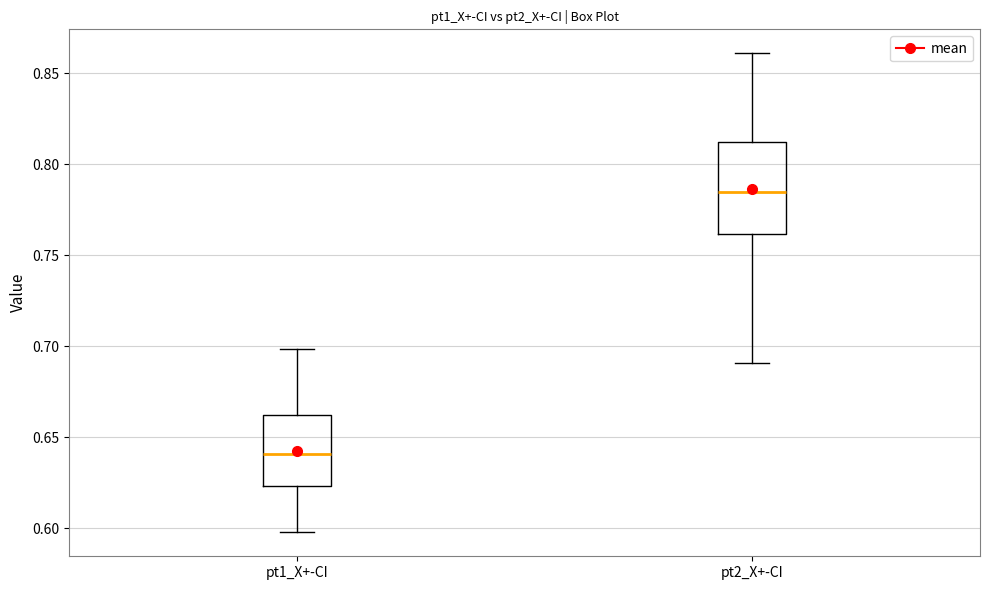

Reading left to right, read every box against the y-axis: the position of its median line, the range the box covers, and the ends of its whiskers. The values are not printed on the chart, so give them approximately, as read against the axis.

pt1_X+-CI: median 0.640, box 0.625 to 0.660, whiskers 0.600 to 0.700
pt2_X+-CI: median 0.785, box 0.760 to 0.810, whiskers 0.690 to 0.860